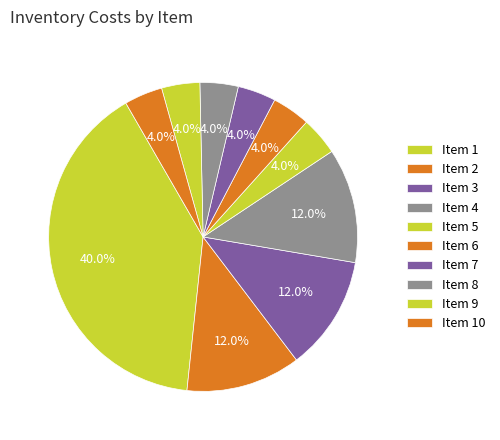

Count the number of slices in the pie.

10